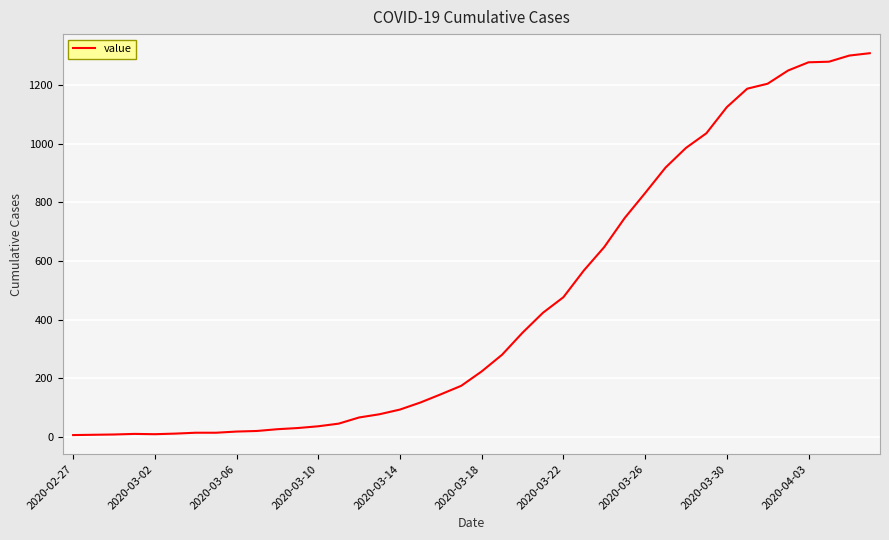

What is the greatest value displayed?

1309